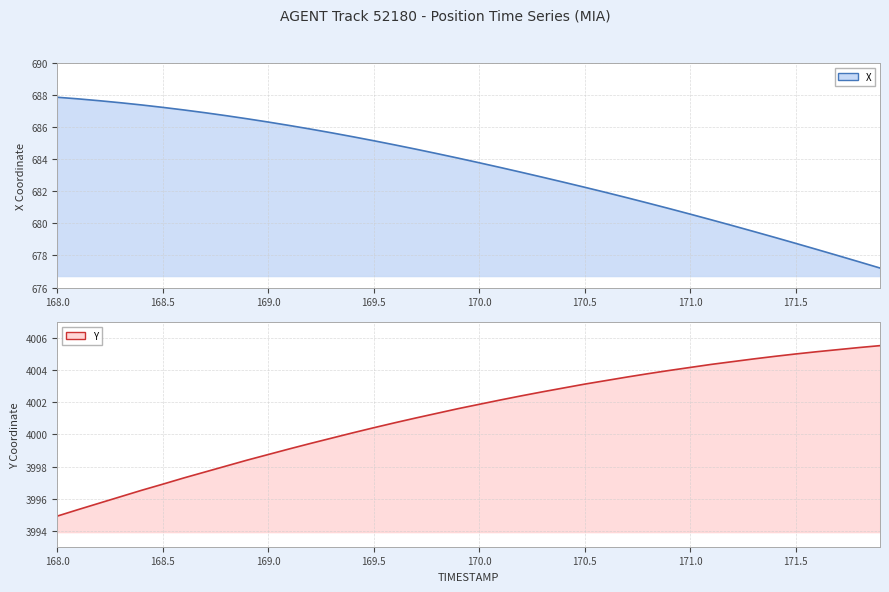

Where does the X series first go above 684?

168.0